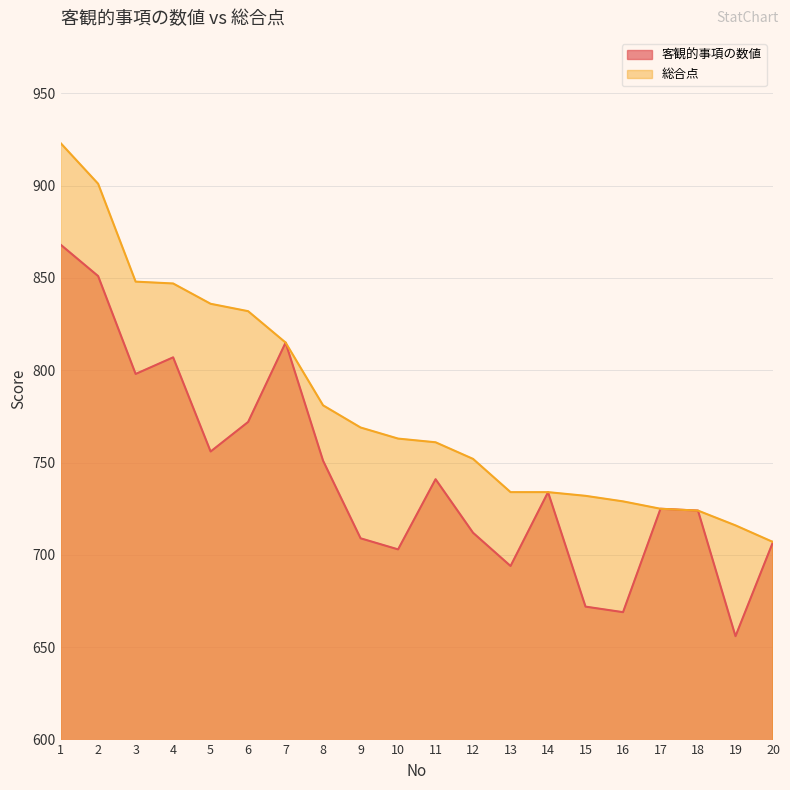

Between 6 and 18, which series saw the biggest shift?

総合点